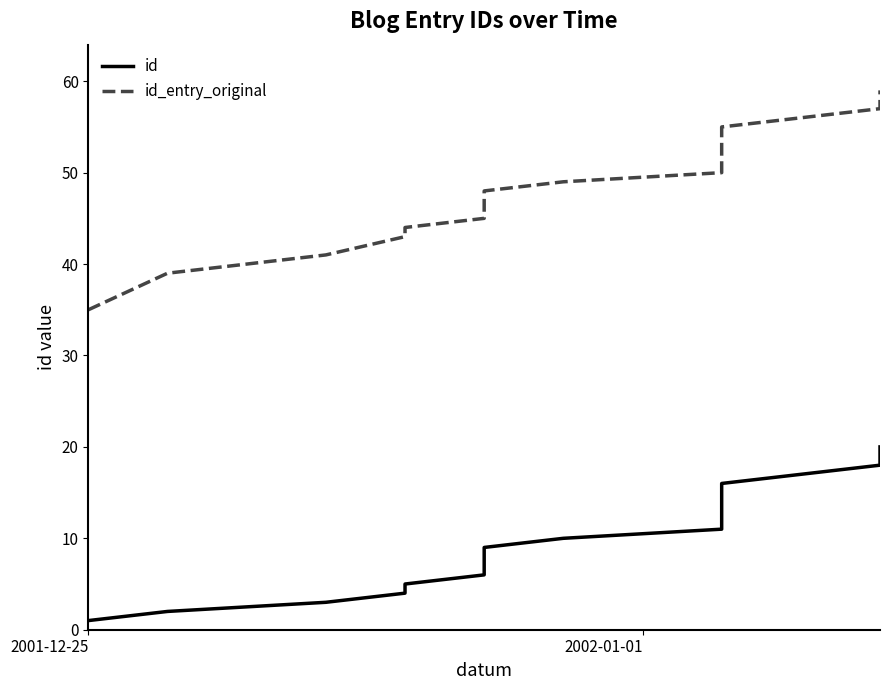

Does the chart display data point markers on the line(s)?

No